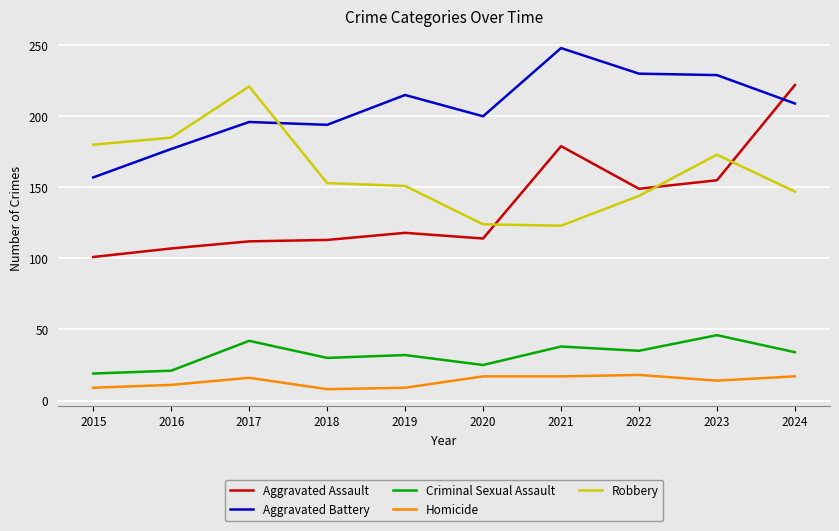

True or false: Criminal Sexual Assault has a value of 42 at 2017.

True